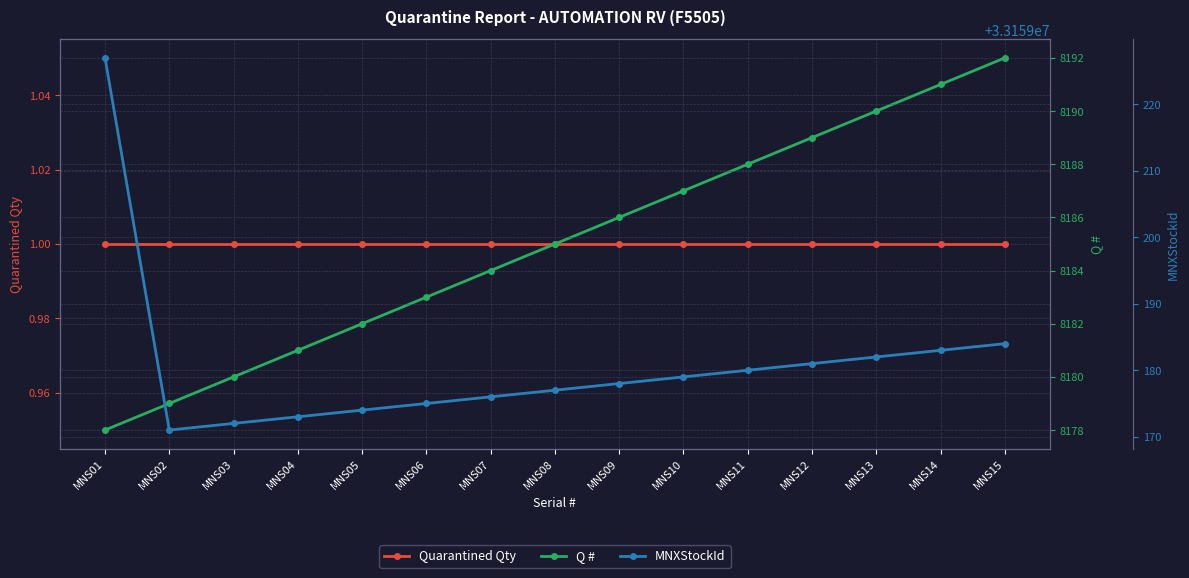

What is the difference between the maximum and second lowest values in the Q # series?

13